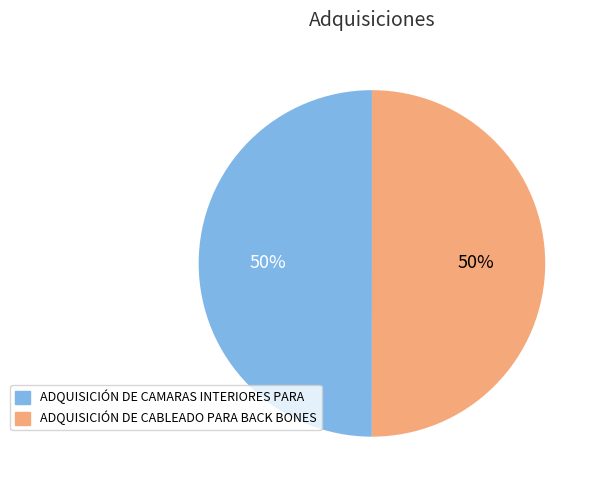

To the nearest percent, what is the combined percentage of ADQUISICIÓN DE CAMARAS INTERIORES PARA and ADQUISICIÓN DE CABLEADO PARA BACK BONES?

100%